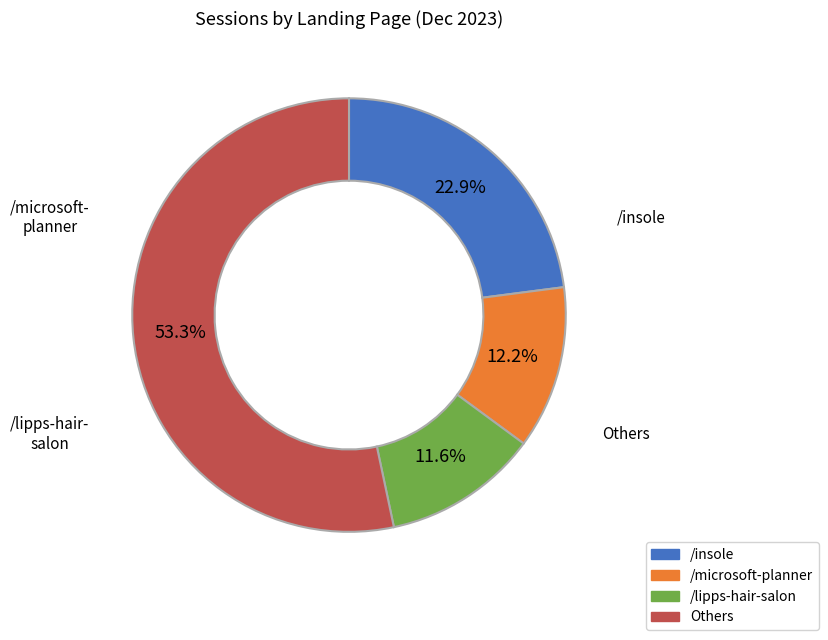

Does any single category account for the majority?

Yes